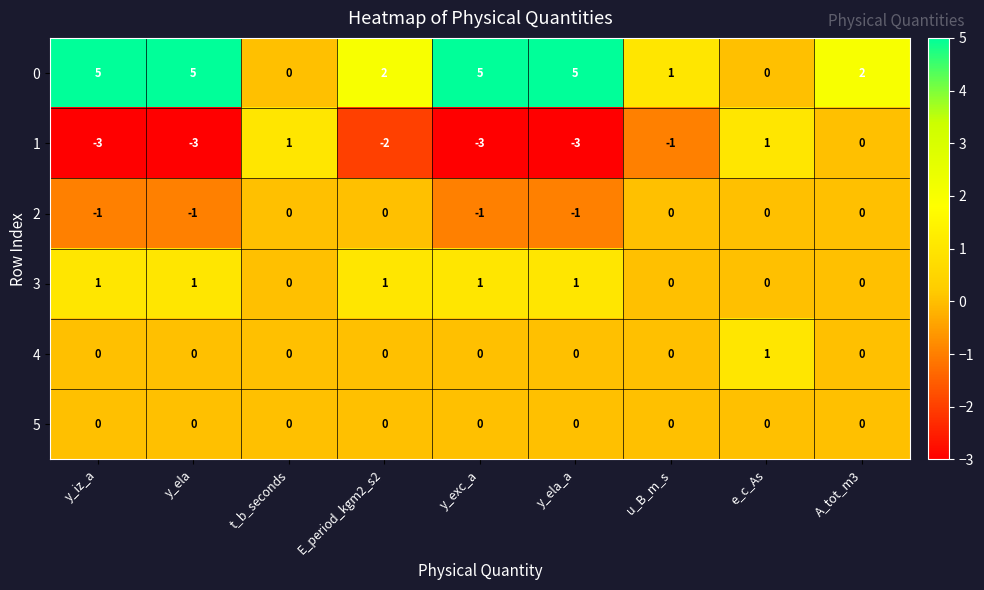

Is it true that 4 equals 0 at u_B_m_s?

True